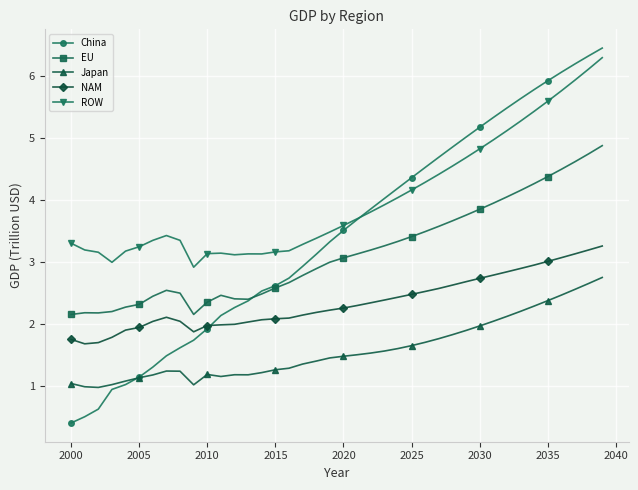

True or false: NAM and ROW cross at least once.

False